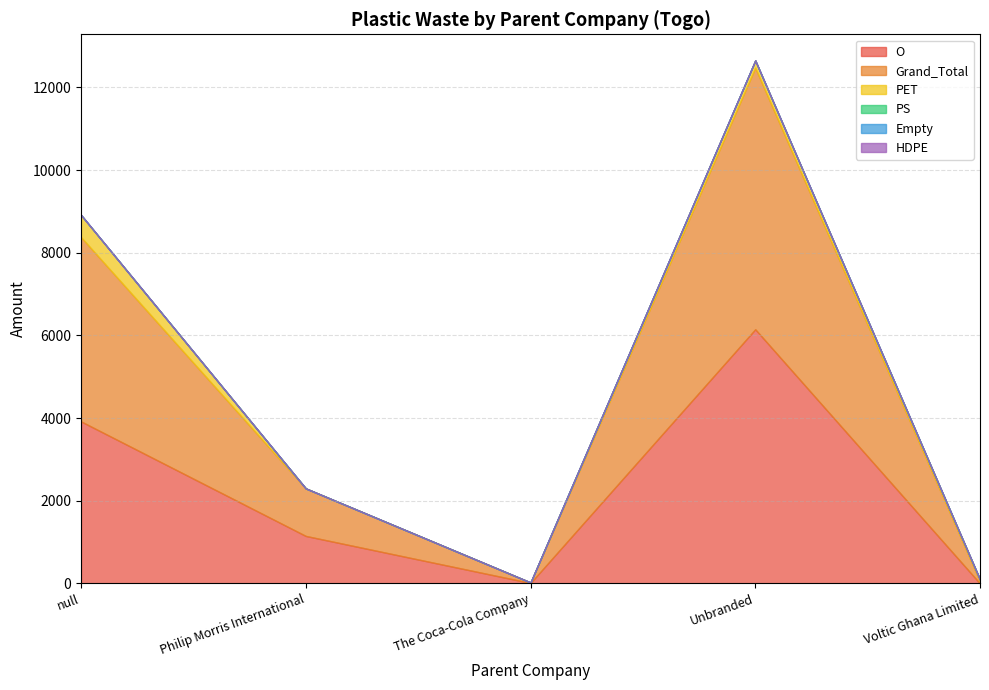

What is the total value across all series at The Coca-Cola Company?

24